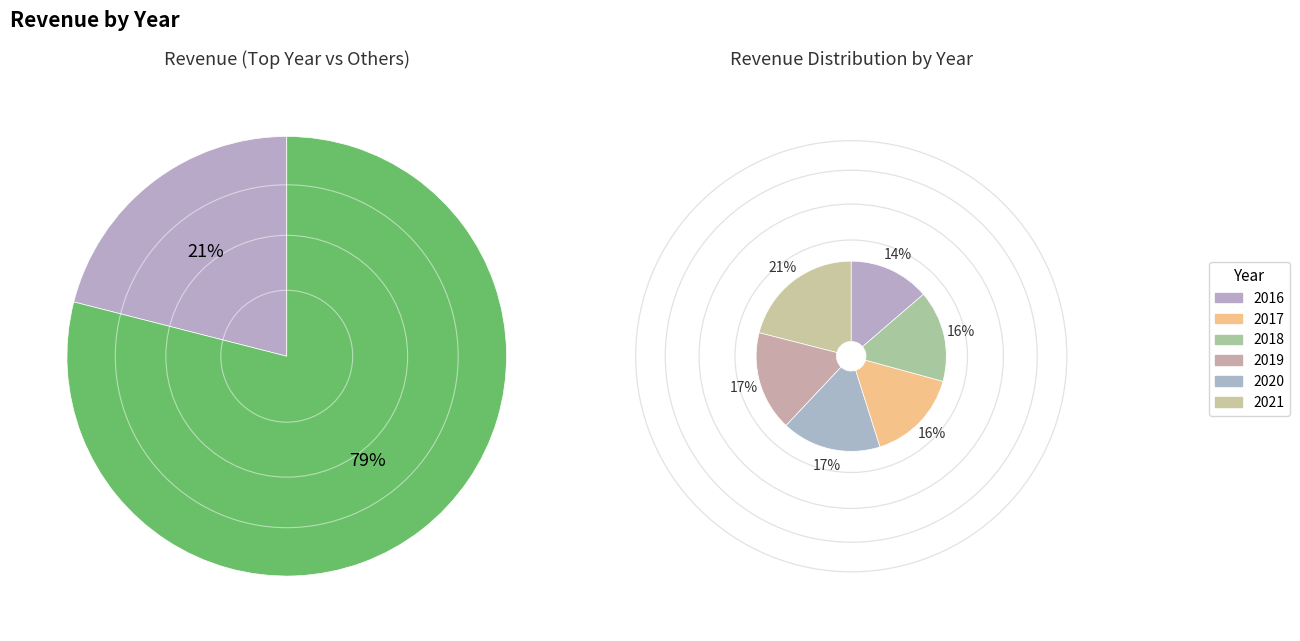

What is the smallest slice in the pie chart?

2016